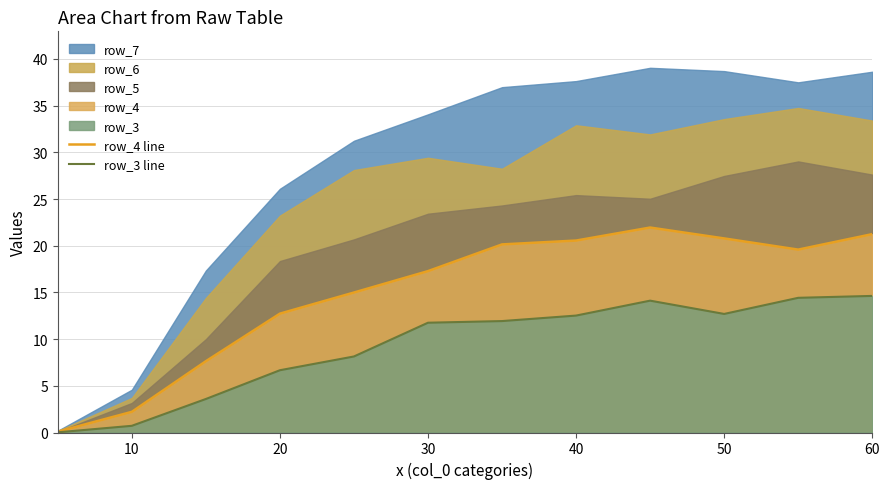

How many lines are shown in the chart?

2